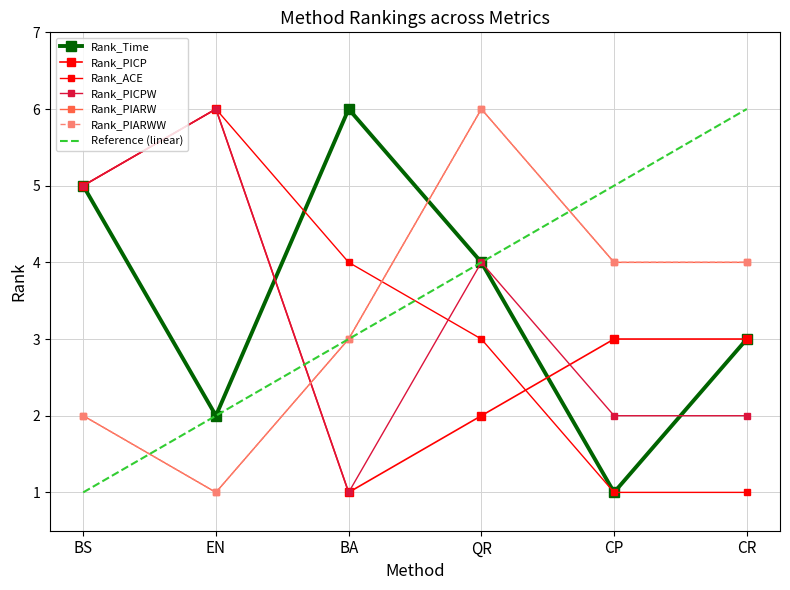

Reading left to right, transcribe all the data shown in this chart.

Rank_Time: 5	2	6	4	1	3
Rank_PICP: 5	6	1	2	3	3
Rank_ACE: 5	6	4	3	1	1
Rank_PICPW: 5	6	1	4	2	2
Rank_PIARW: 2	1	3	6	4	4
Rank_PIARWW: 2	1	3	6	4	4